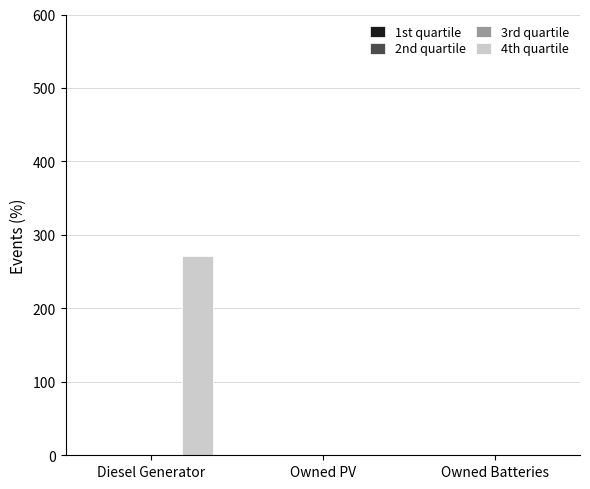

How many distinct data groups are displayed?

1